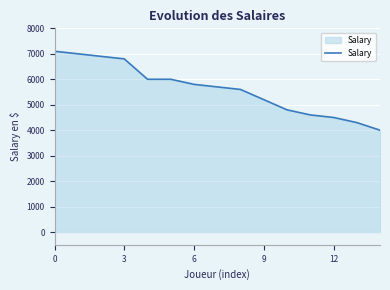

What is the greatest value displayed?

7100